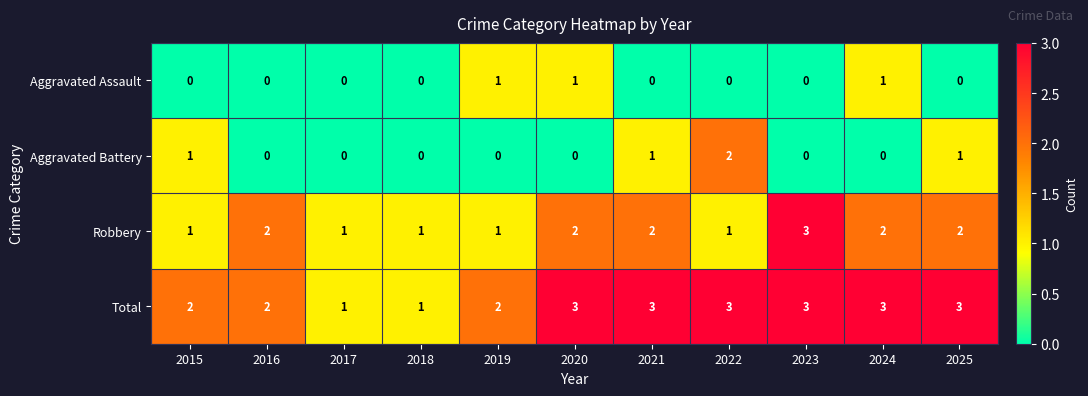

What is the sum of all Robbery values?

18